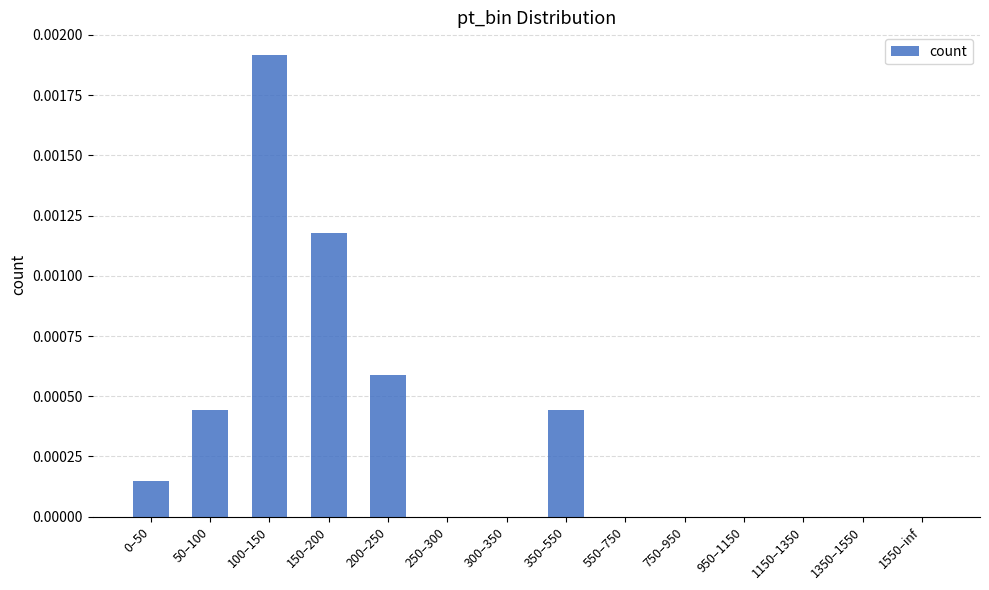

Between 150–200 and 250–300, which is larger?

150–200